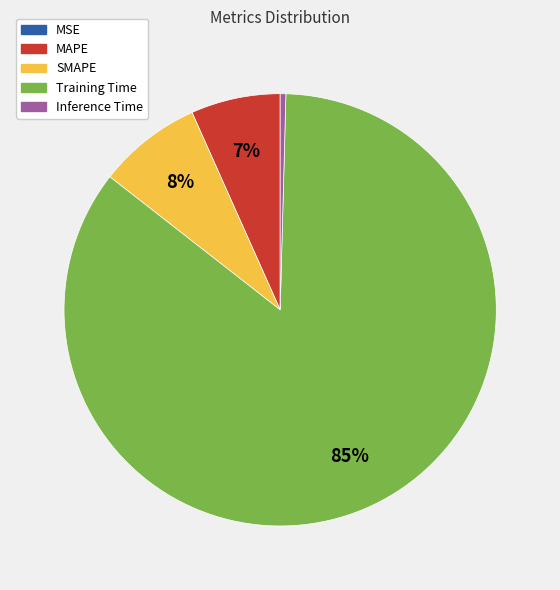

Which slice represents more than half of the pie?

Training Time